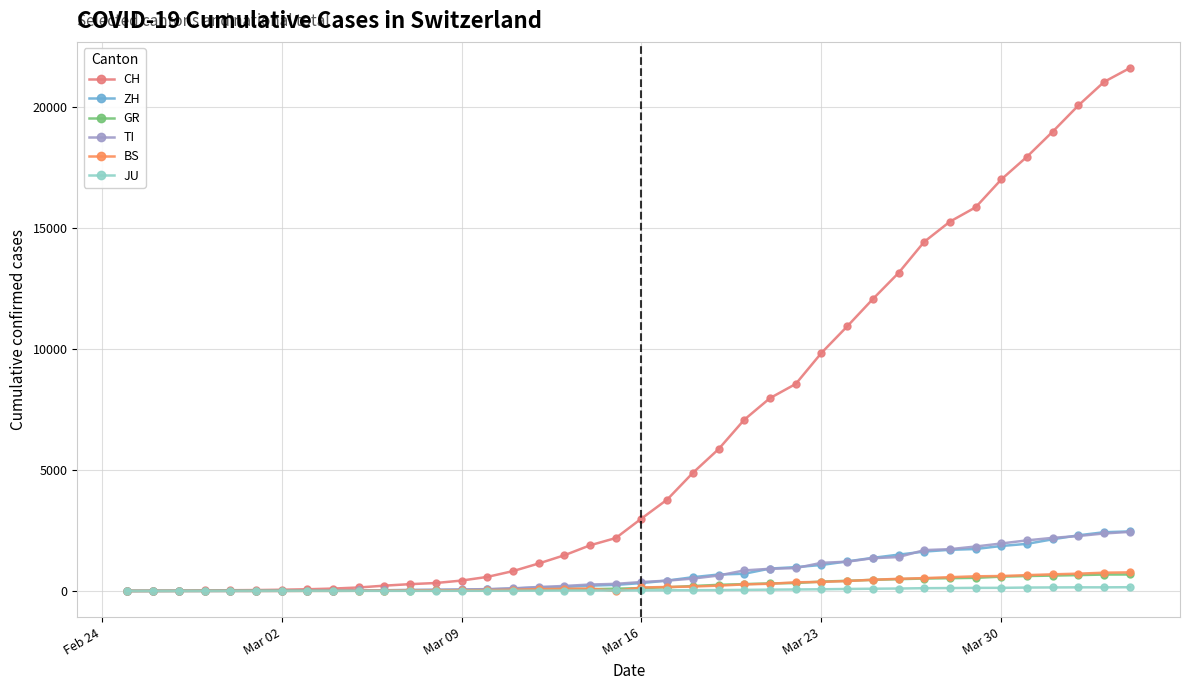

What is the value of the BS point at the 37th from the left?

687